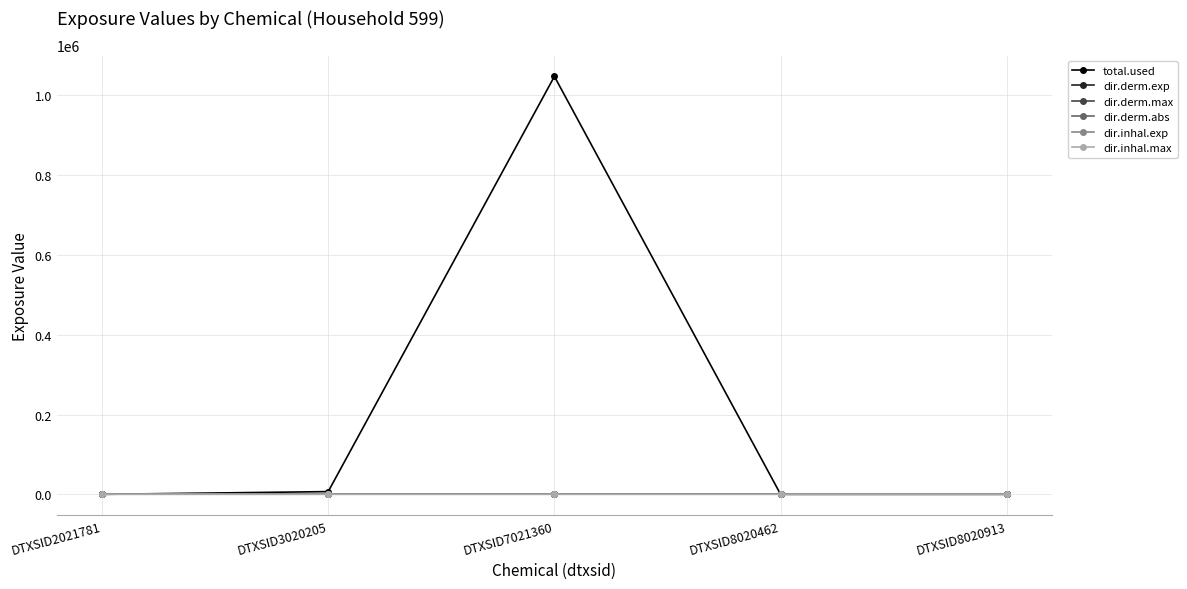

True or false: dir.derm.max has more than 2 points higher than both neighbors.

False